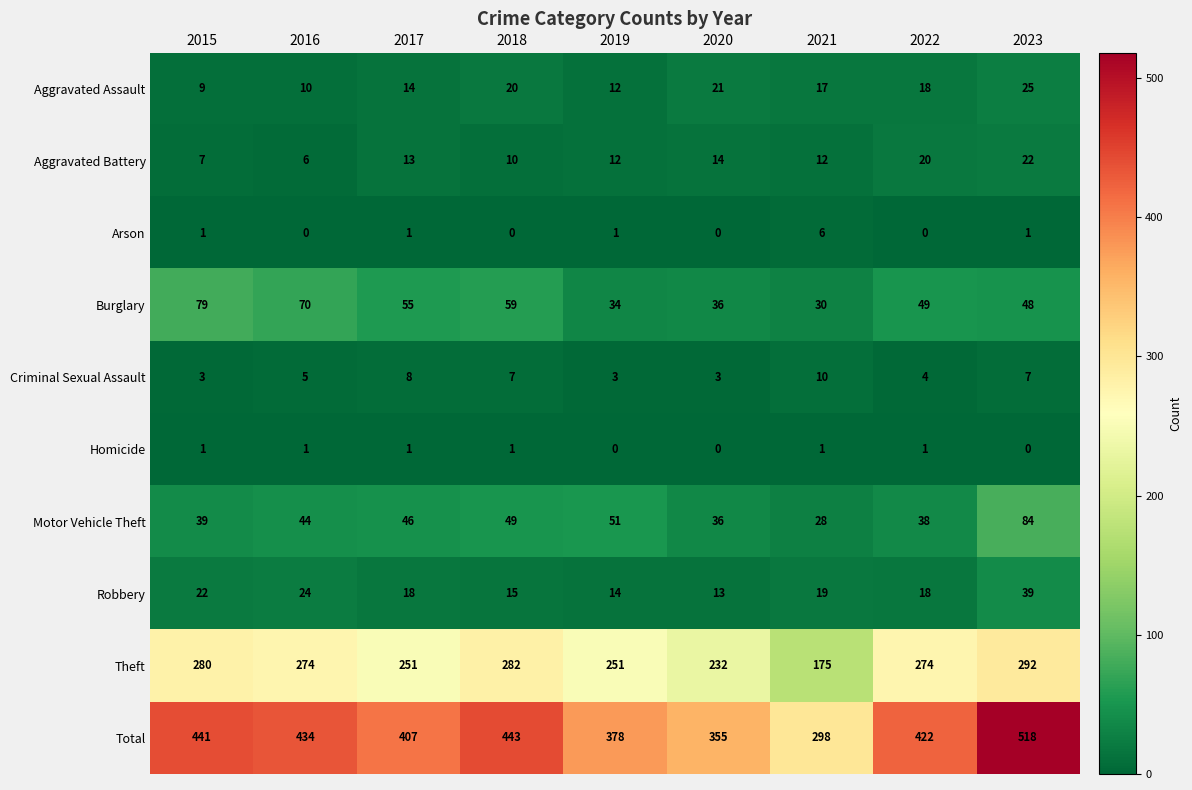

At which category is the sum across all series the highest?

2023